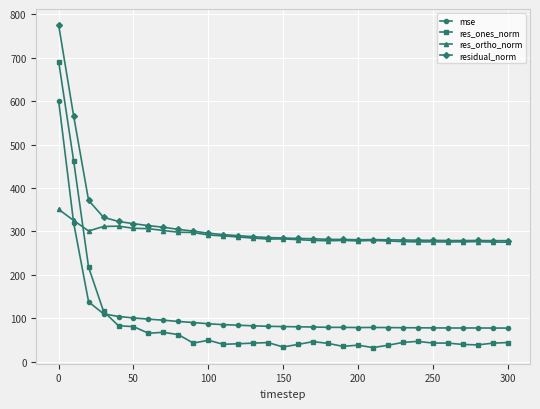

What is the minimum value for res_ones_norm?

32.8